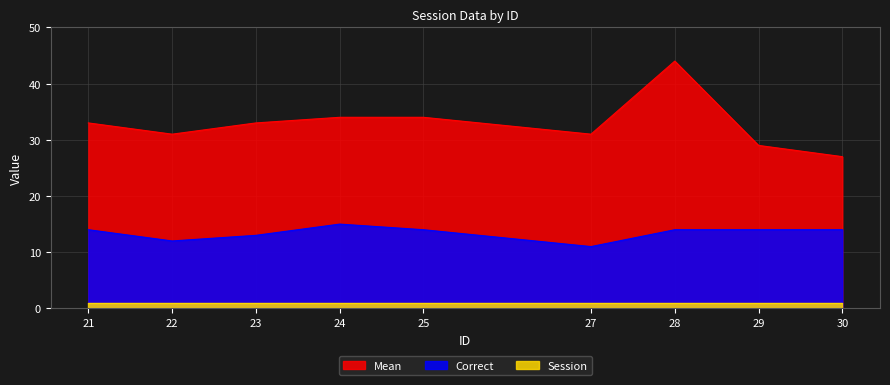

How many interior local valleys does the Correct series have?

2